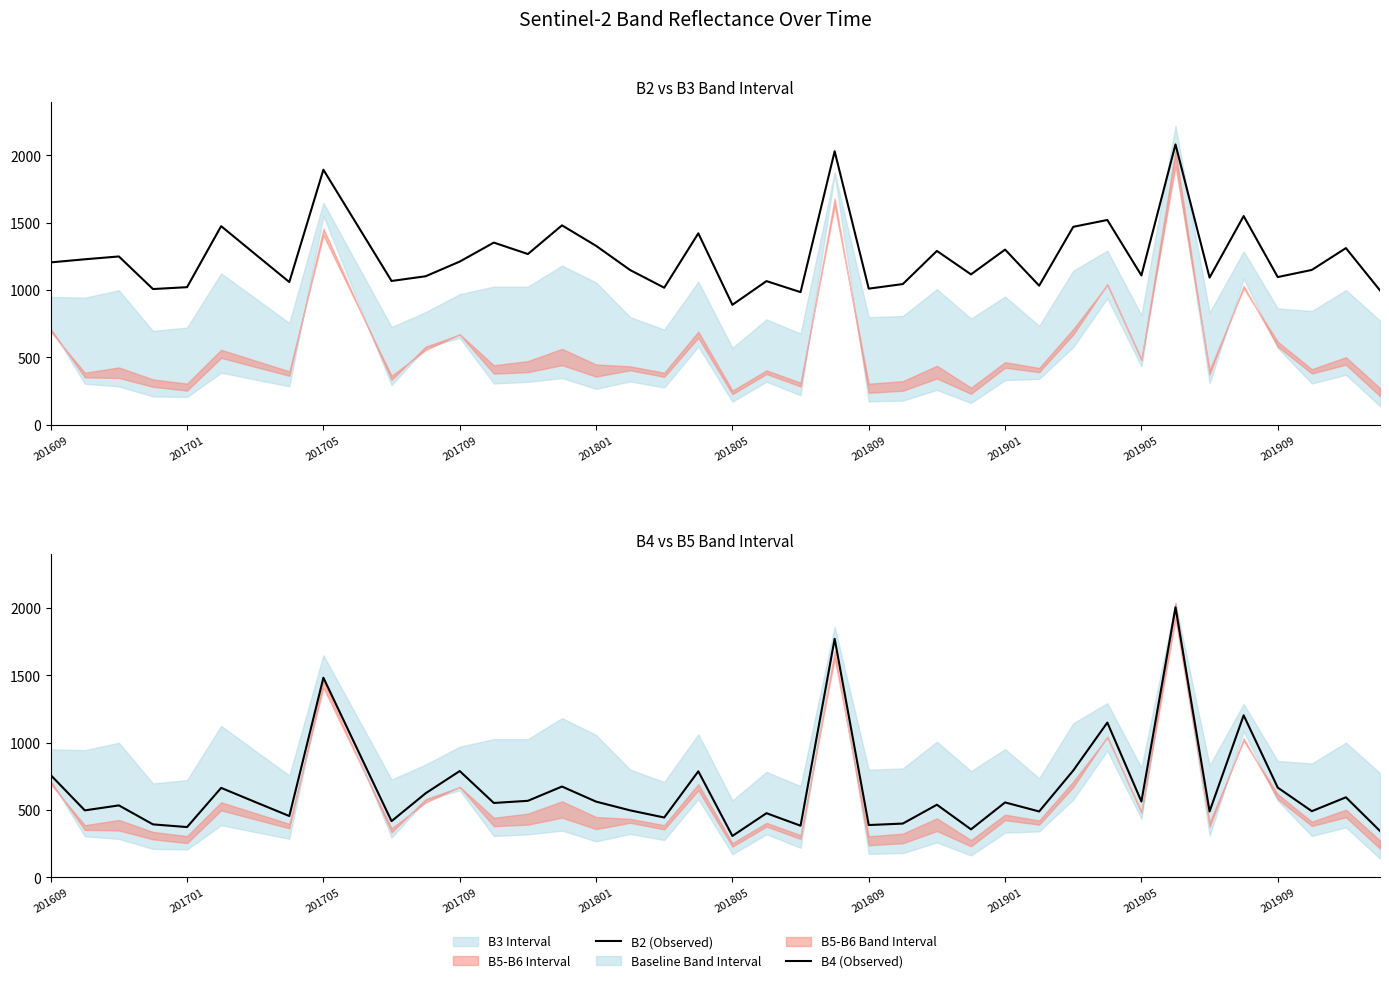

Which series has the widest spread of values?

B4 (Observed)